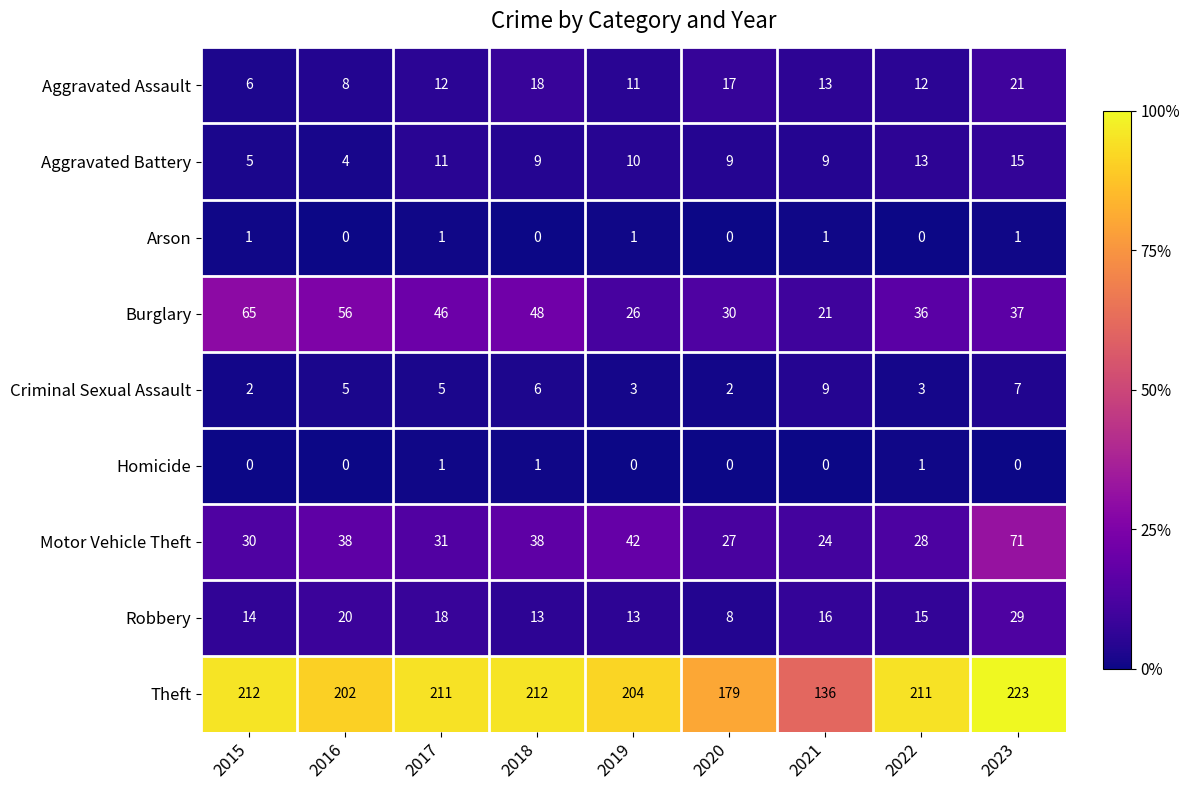

At which category is the sum across all series the highest?

2023